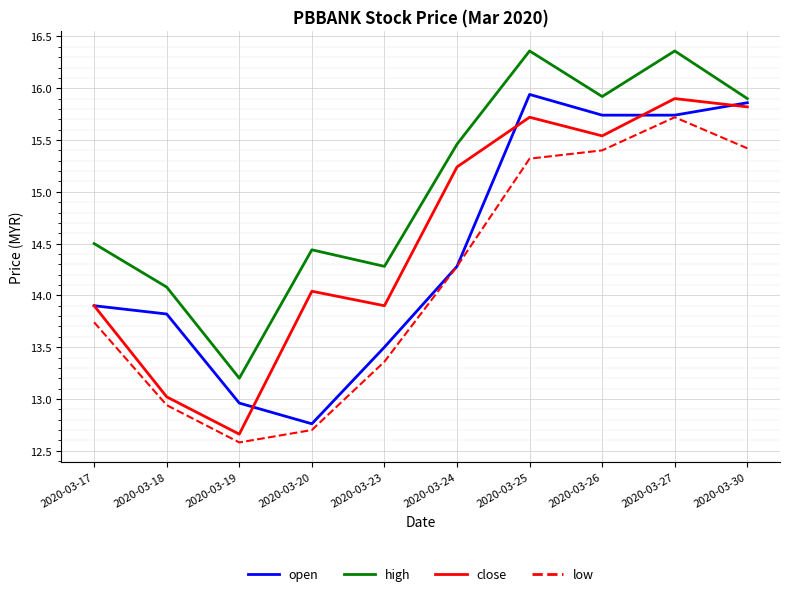

The value of low at 2020-03-30 is 15.4. True or false?

True